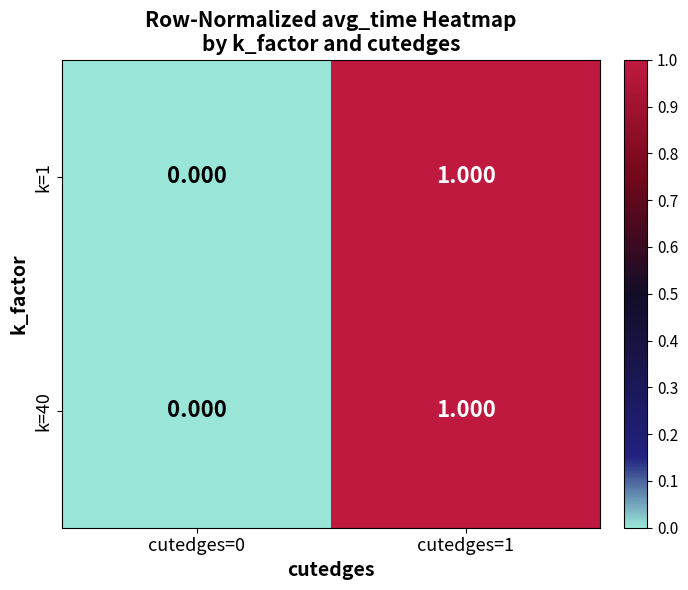

Is the value of k=40 at cutedges=1 greater than the value of k=1 at cutedges=0?

Yes